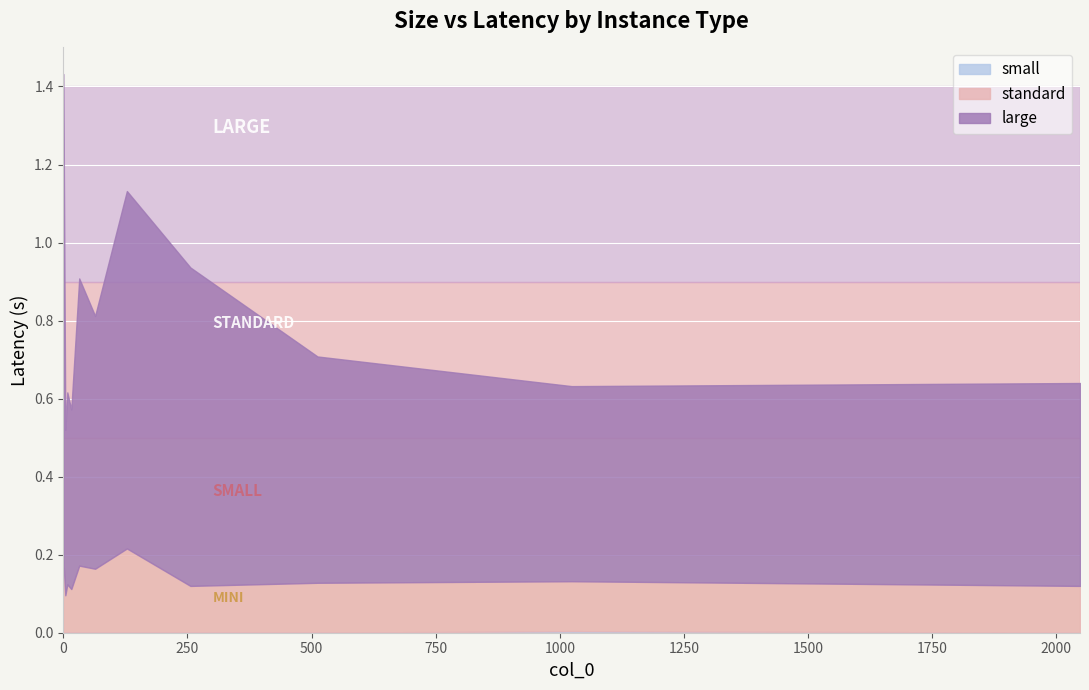

What is the sum of all large values?

7.3